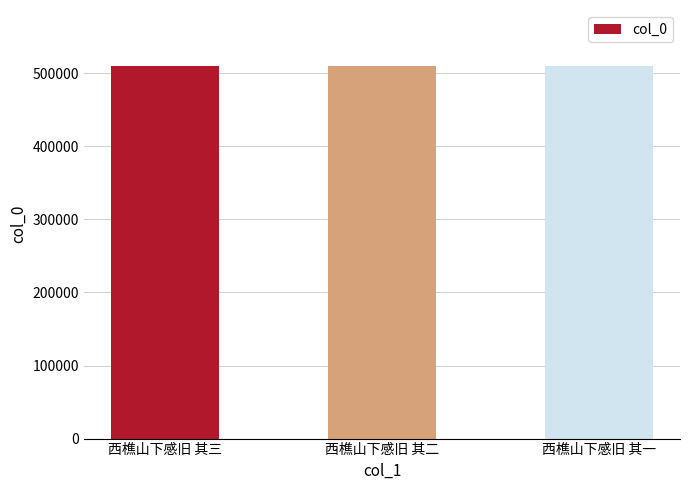

What is the approximate value at 西樵山下感旧 其三?

510014